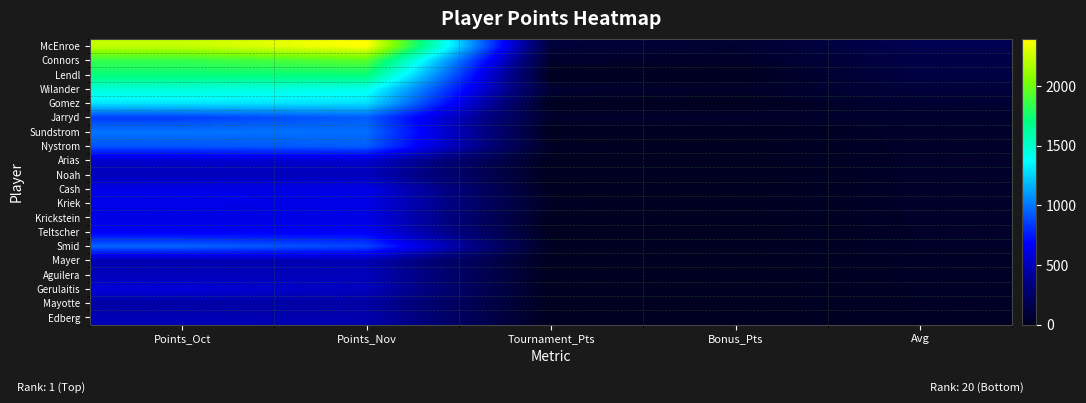

What is the total value across all series at Points_Oct?

18420